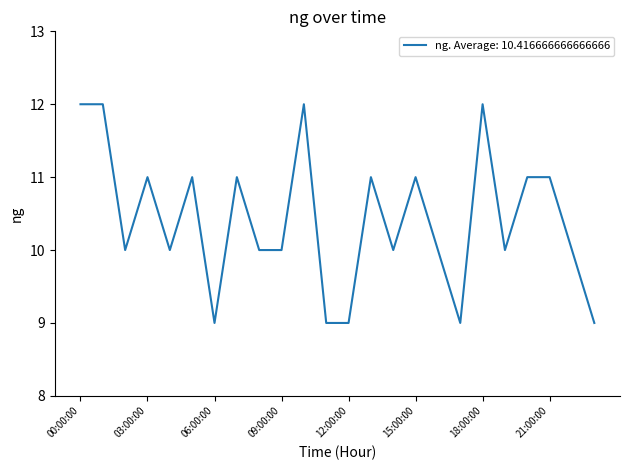

What is the maximum value shown in the chart?

12